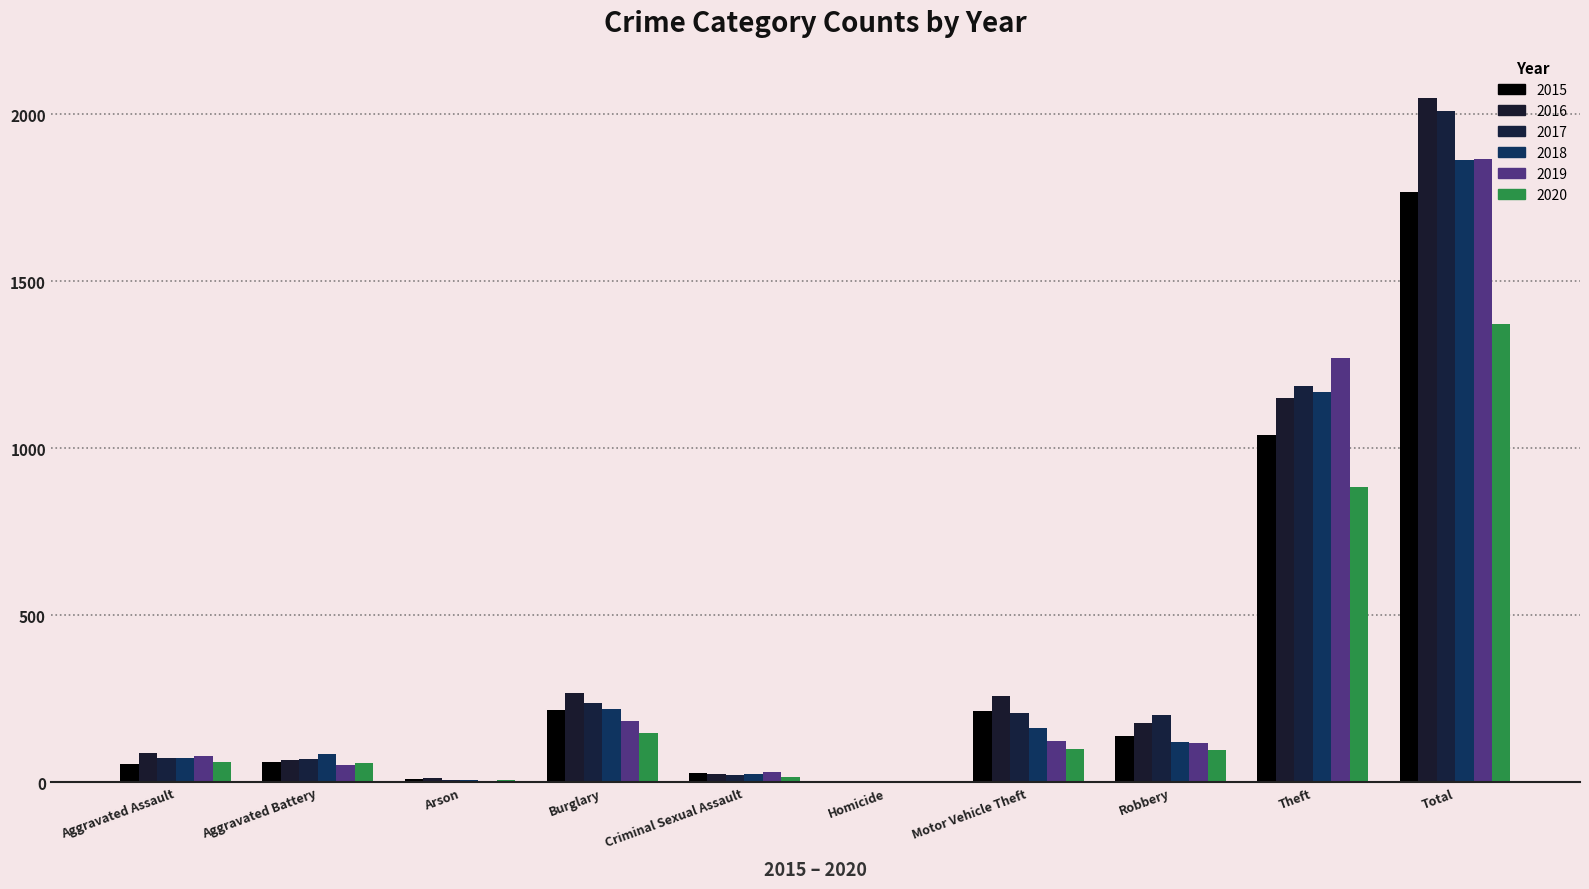

What are all the series names shown in the legend?

2015, 2016, 2017, 2018, 2019, 2020